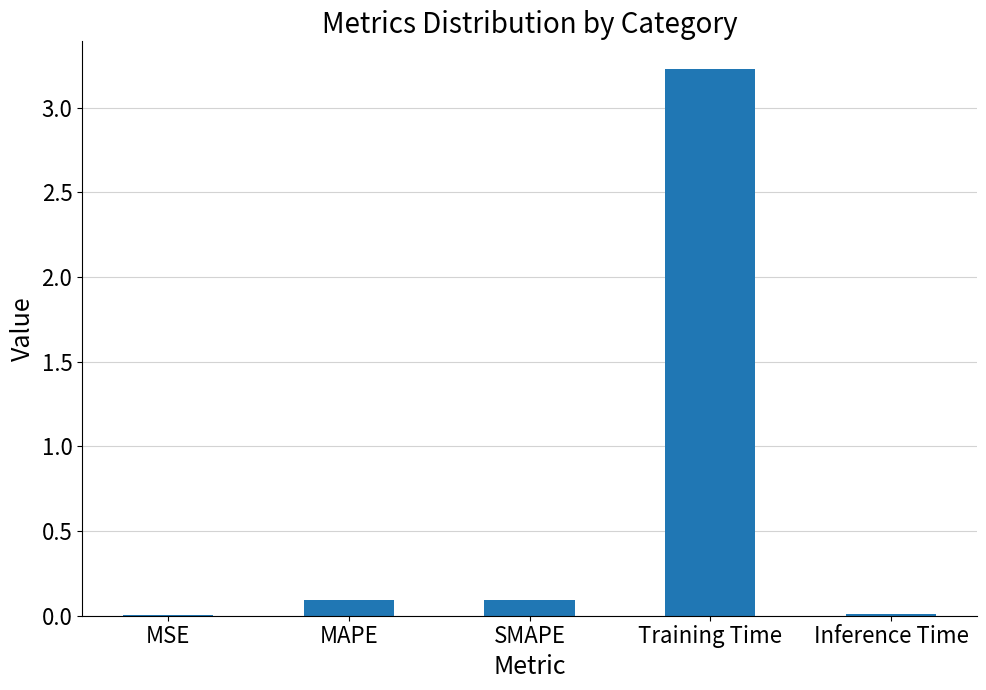

What is the maximum value shown in the chart?

3.2